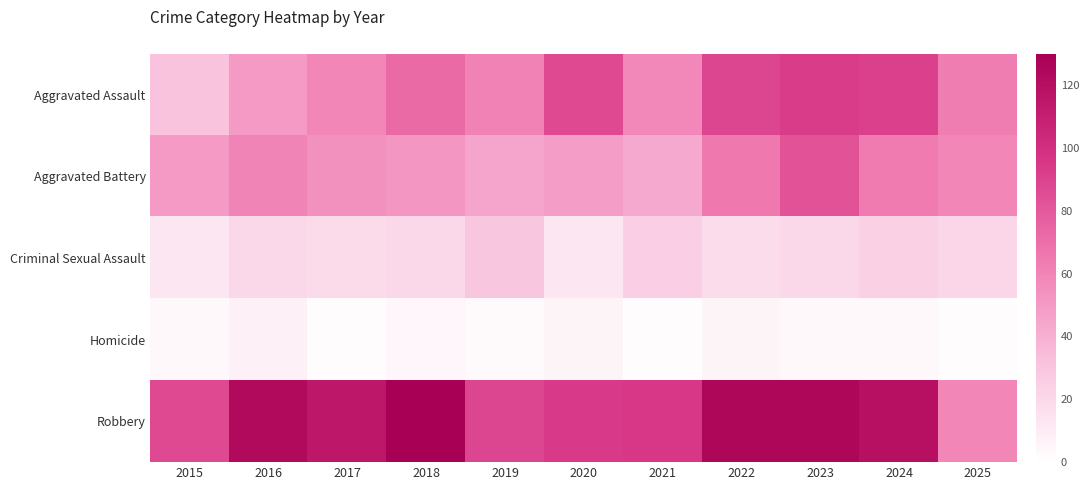

Reading right to left, extract all data points from this chart.

Aggravated Assault: 2025=63	2024=91	2023=93	2022=89	2021=58	2020=87	2019=61	2018=72	2017=59	2016=50	2015=31
Aggravated Battery: 2025=59	2024=64	2023=83	2022=66	2021=43	2020=48	2019=45	2018=52	2017=54	2016=60	2015=50
Criminal Sexual Assault: 2025=21	2024=24	2023=20	2022=18	2021=25	2020=13	2019=29	2018=20	2017=19	2016=20	2015=13
Homicide: 2025=2	2024=4	2023=4	2022=6	2021=2	2020=6	2019=3	2018=5	2017=2	2016=8	2015=4
Robbery: 2025=59	2024=119	2023=125	2022=125	2021=95	2020=94	2019=89	2018=130	2017=115	2016=123	2015=87